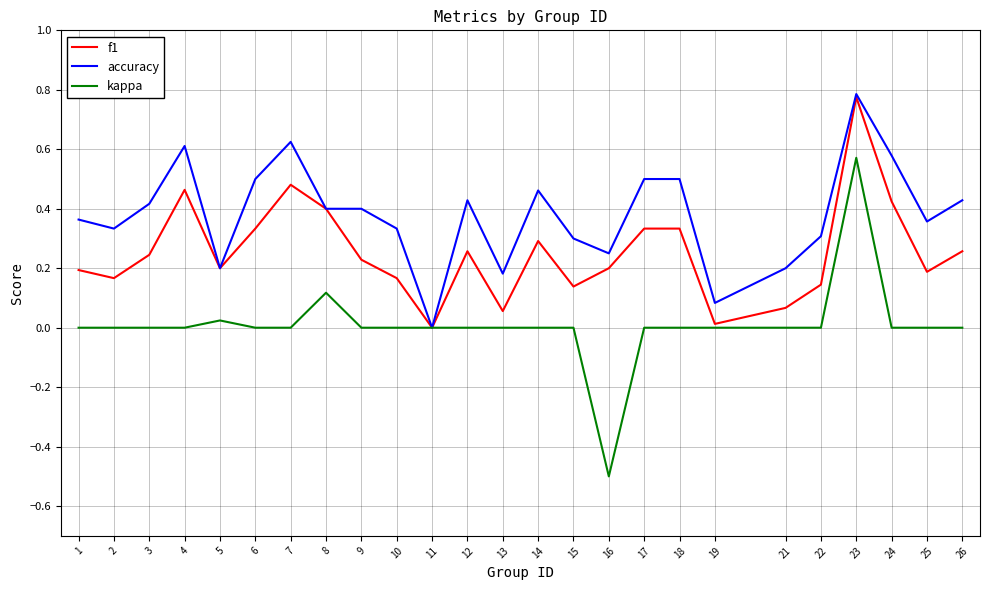

Count the accuracy values in the range 0 to 1.

25